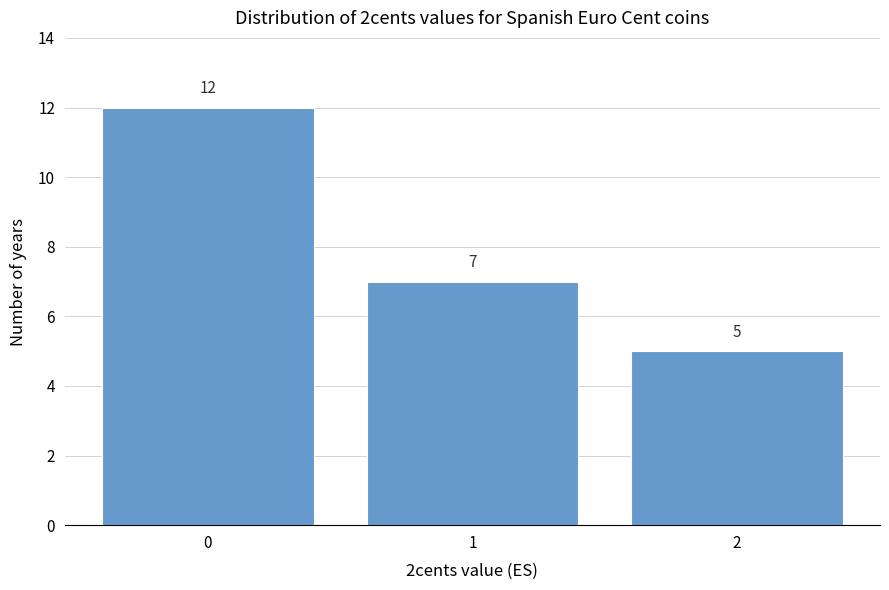

Reading left to right, extract all data points from this chart.

12	7	5